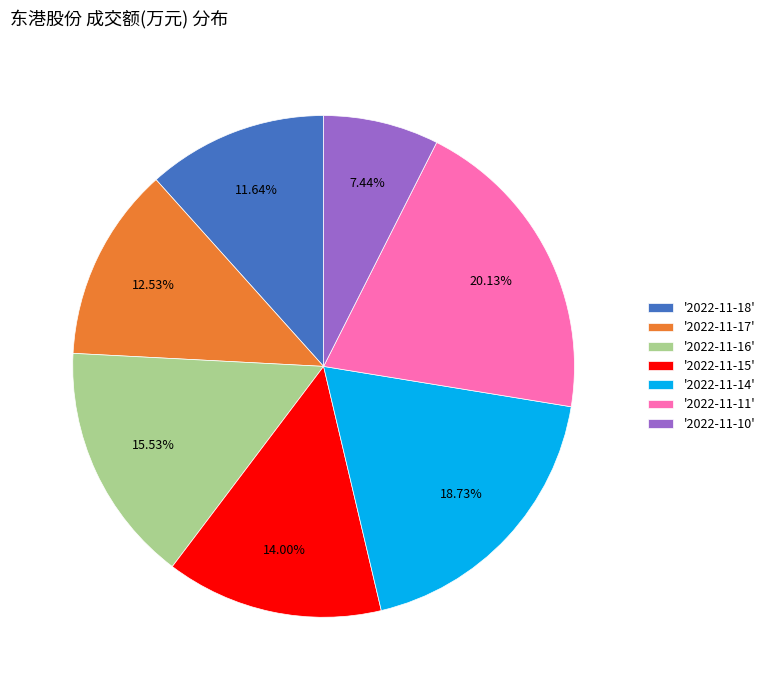

Which slice is the largest?

'2022-11-11'